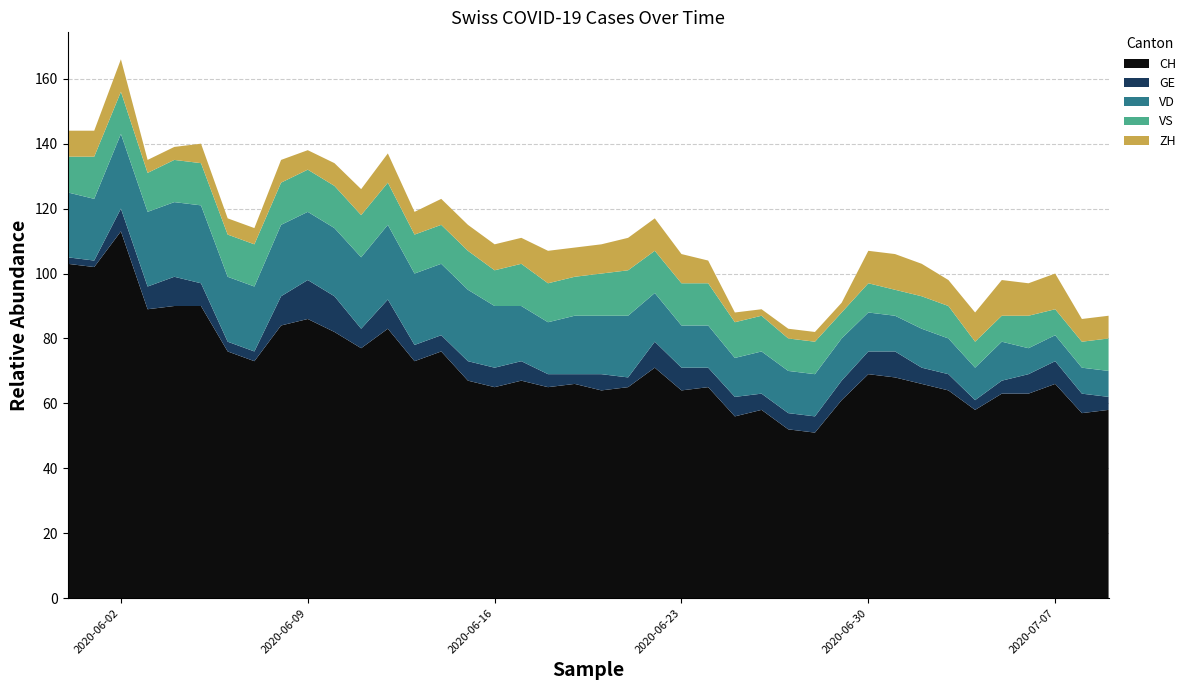

Reading right to left, what are all the values shown in this chart?

CH: 58	57	66	63	63	58	64	66	68	69	61	51	52	58	56	65	64	71	65	64	66	65	67	65	67	76	73	83	77	82	86	84	73	76	90	90	89	113	102	103
GE: 4	6	7	6	4	3	5	5	8	7	6	5	5	5	6	6	7	8	3	5	3	4	6	6	6	5	5	9	6	11	12	9	3	3	7	9	7	7	2	2
VD: 8	8	8	8	12	10	11	12	11	12	13	13	13	13	12	13	13	15	19	18	18	16	17	19	22	22	22	23	22	21	21	22	20	20	24	23	23	23	19	20
VS: 10	8	8	10	8	8	10	10	8	9	8	10	10	11	11	13	13	13	14	13	12	12	13	11	12	12	12	13	13	13	13	13	13	13	13	13	12	13	13	11
ZH: 7	7	11	10	11	9	8	10	11	10	3	3	3	2	3	7	9	10	10	9	9	10	8	8	8	8	7	9	8	7	6	7	5	5	6	4	4	10	8	8